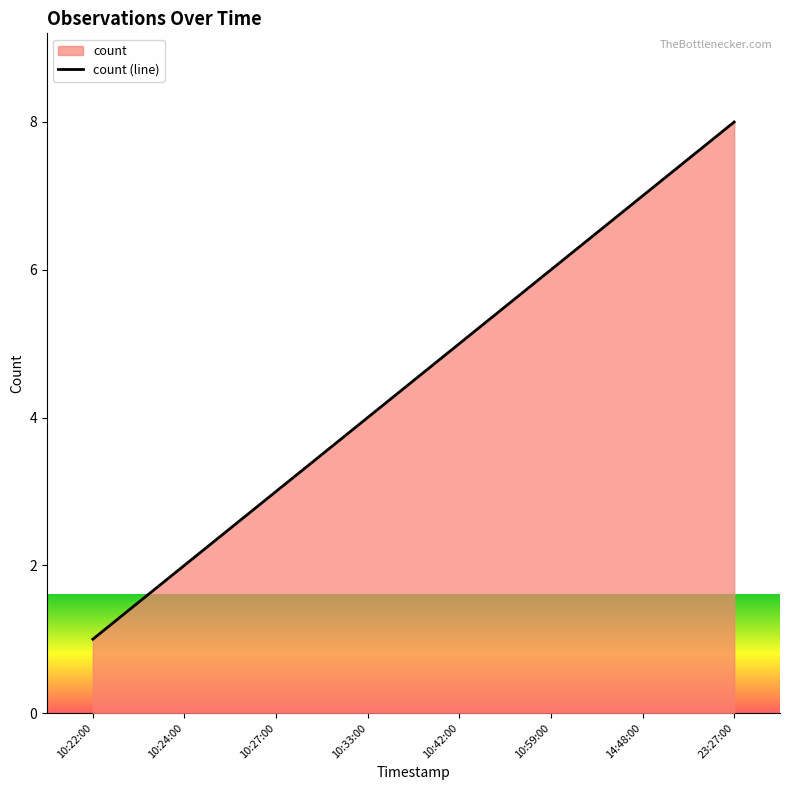

What position from the right is 10:24:00?

7